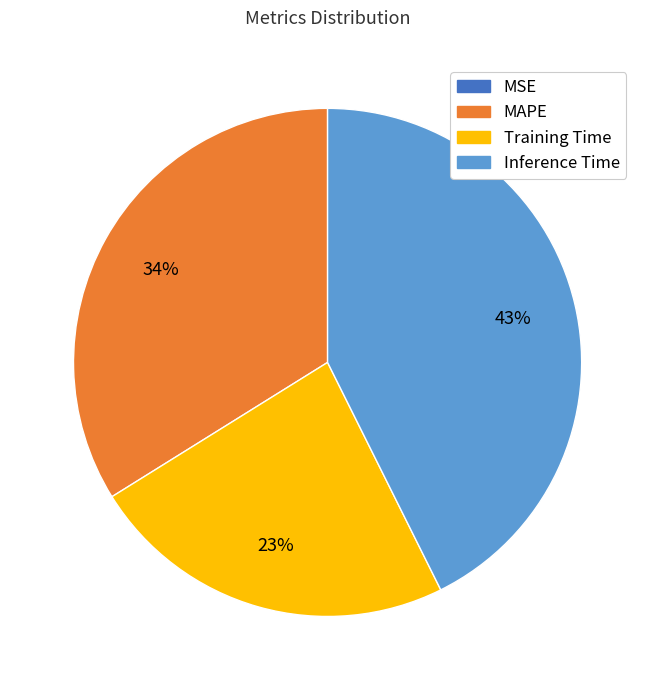

Is there any slice that represents more than half of the pie?

No